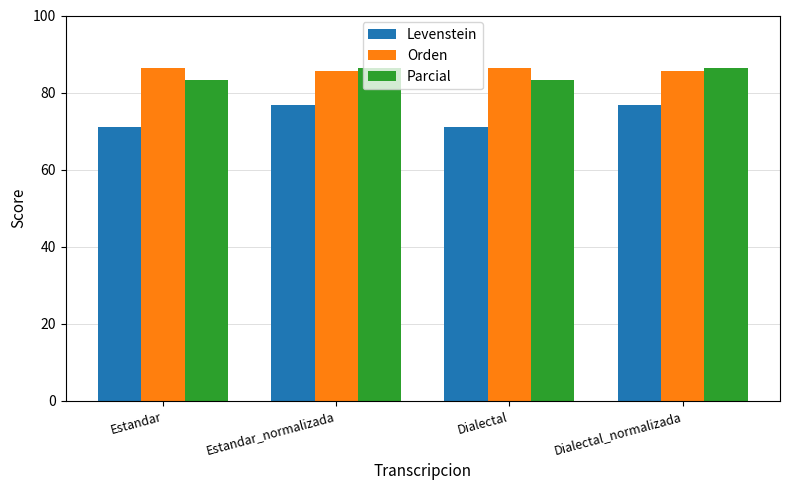

What is the total value across all series at Dialectal_normalizada?

248.8